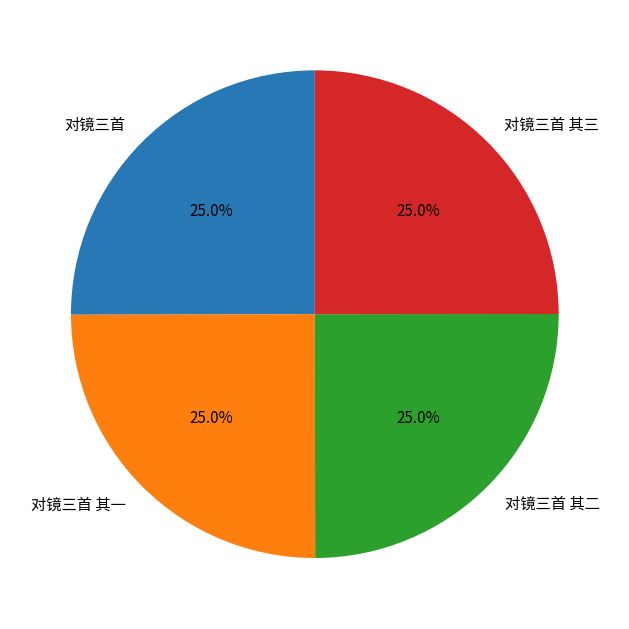

To the nearest percent, what portion does 对镜三首 其二 represent?

25%